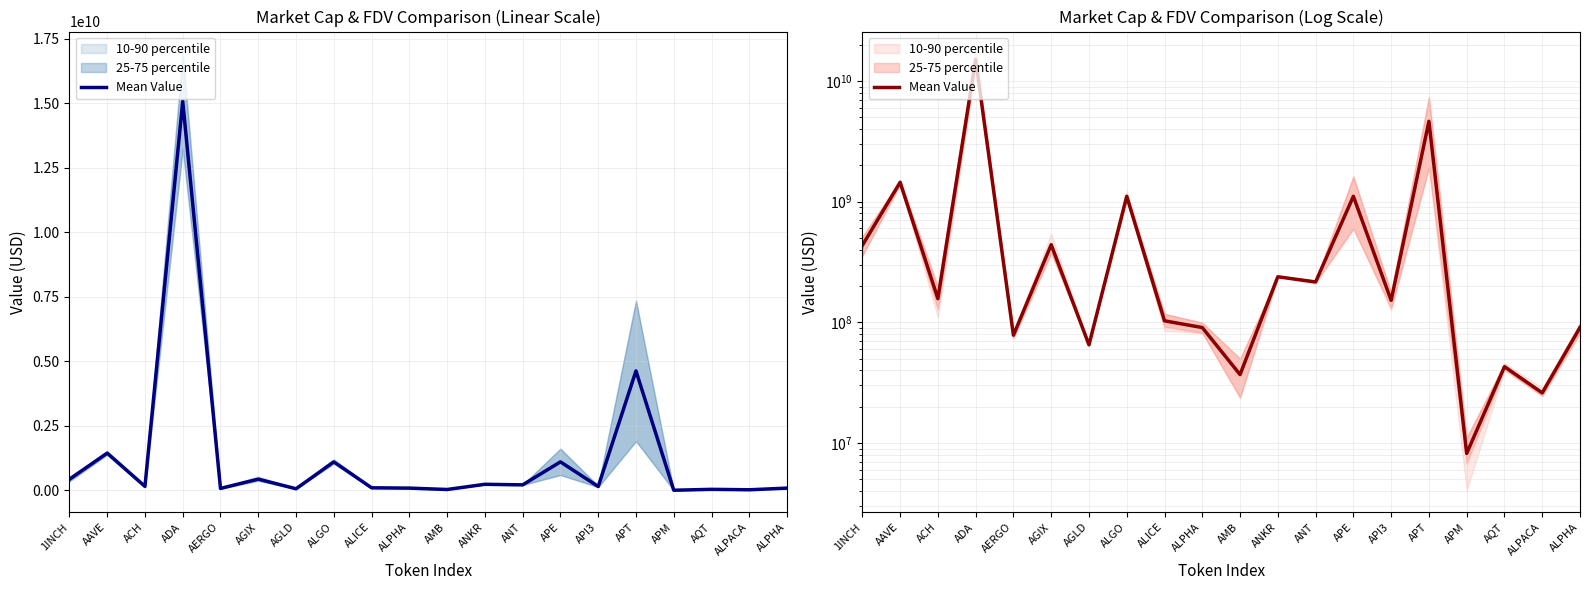

How many categories are shown in the chart?

20